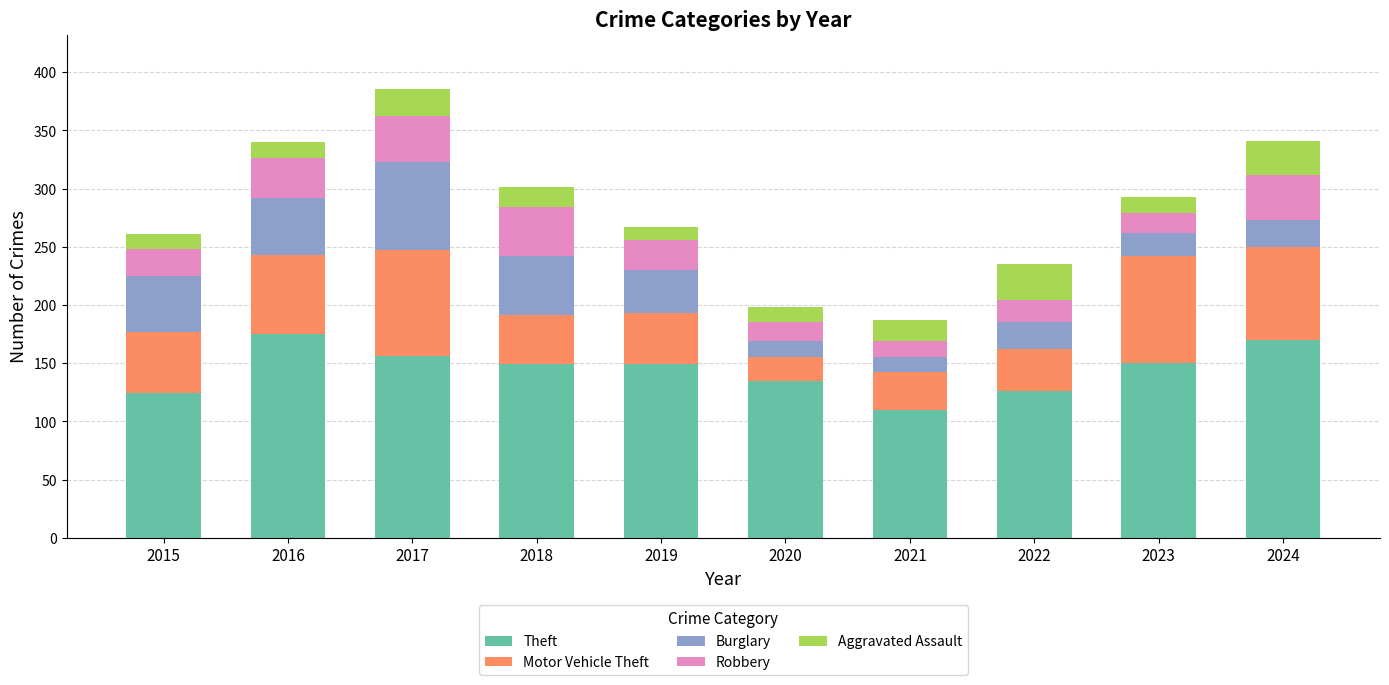

How many data points in Theft are less than 149?

4